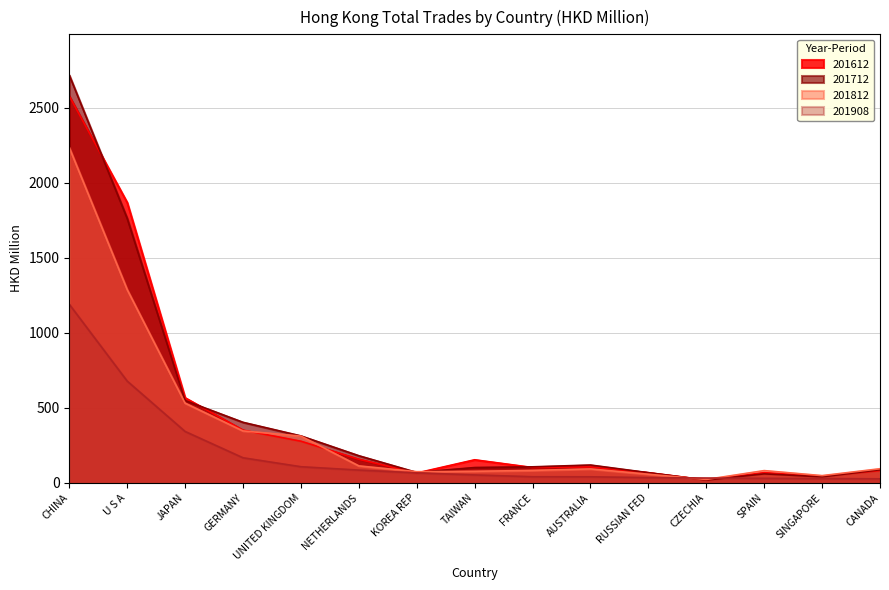

How many data points in 201812 are less than 92?

7